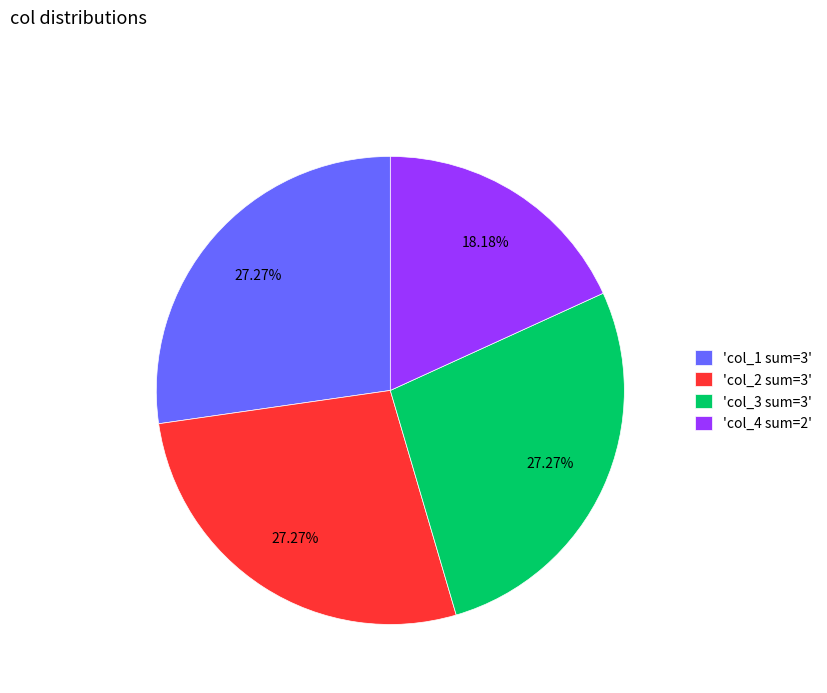

Is there any slice that represents more than half of the pie?

No